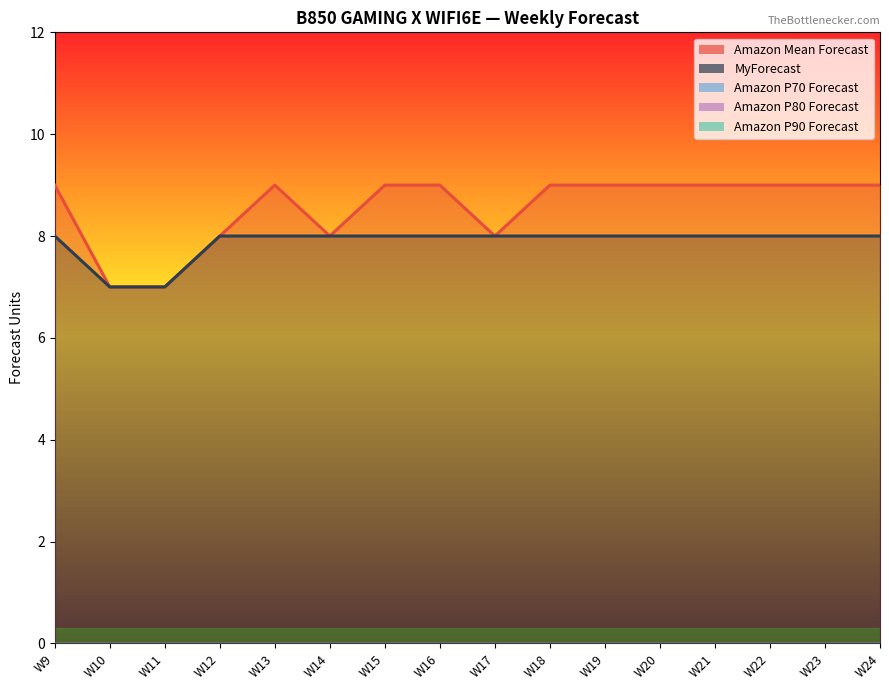

How many lines are shown in the chart?

5